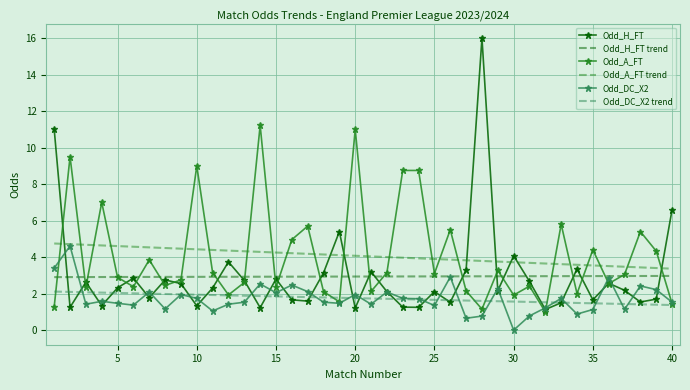

Which series has the largest range (max minus min)?

Odd_H_FT